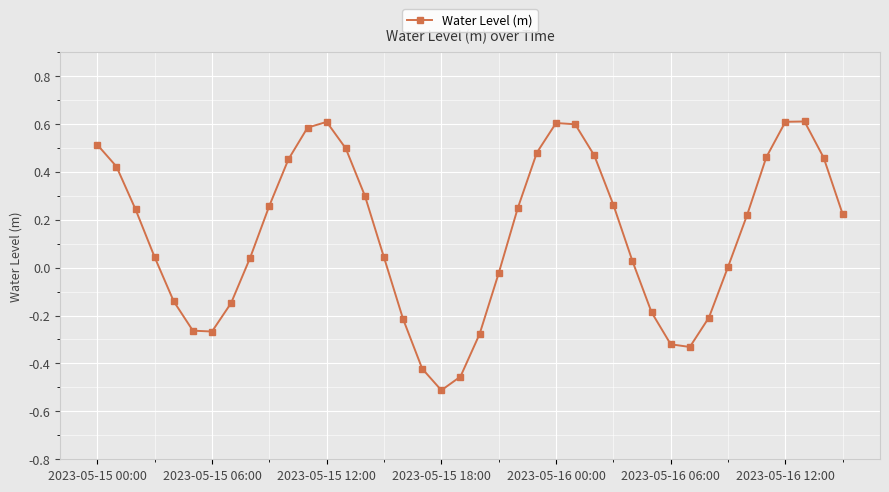

What is the difference between the maximum and second lowest values?

1.1